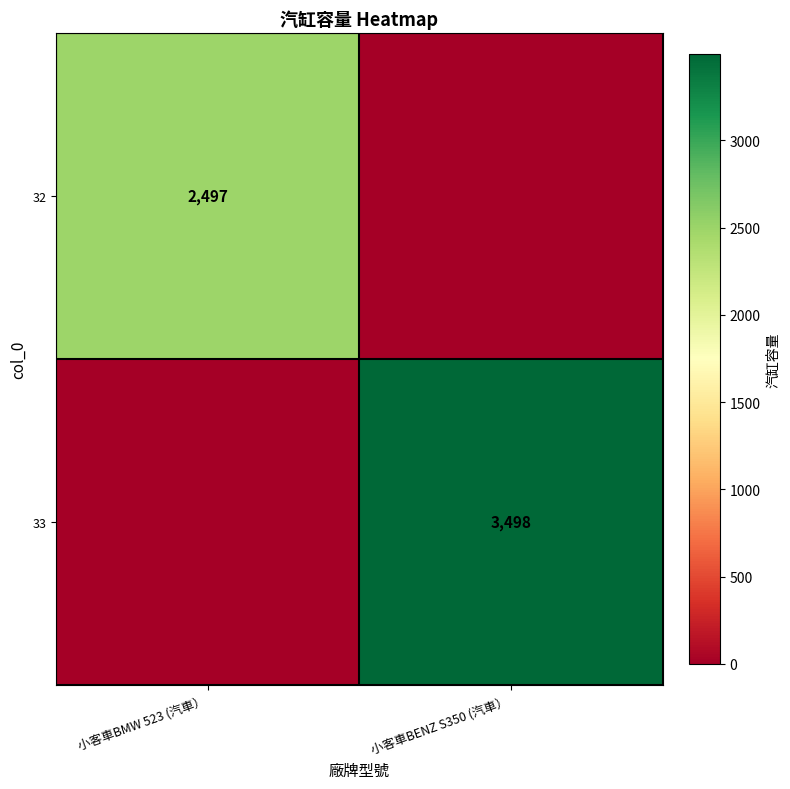

Is it true that 32 equals 3651 at 小客車BMW 523 (汽車）?

False